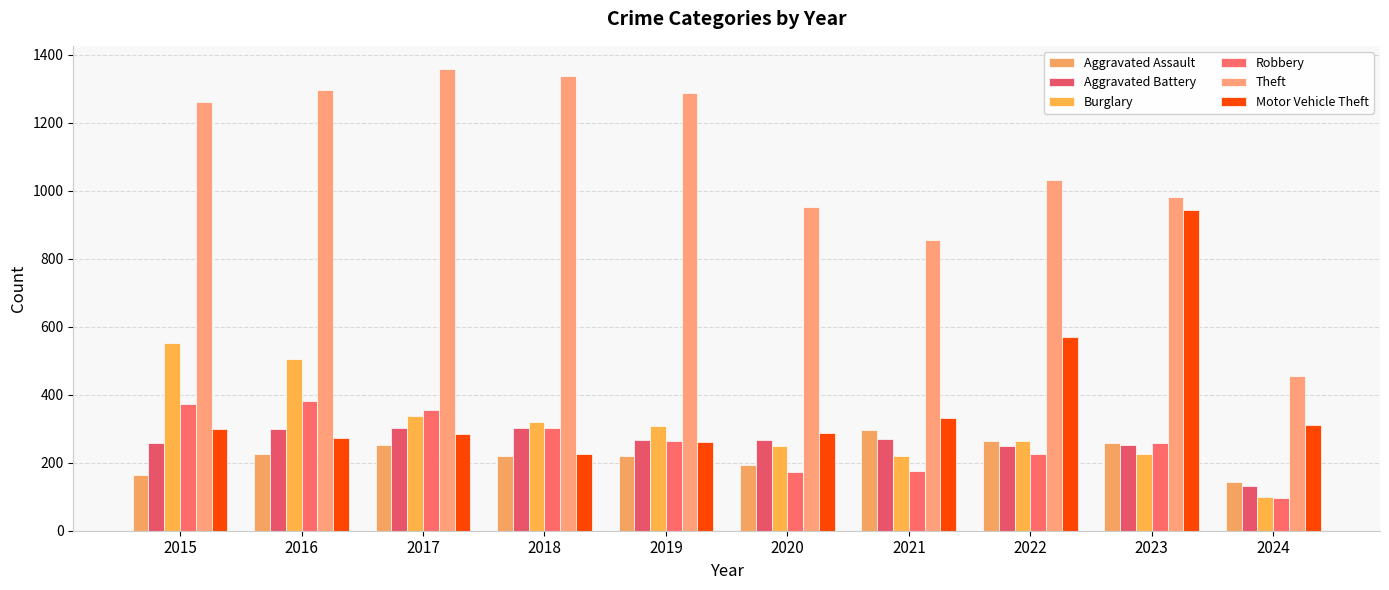

Count the number of data series in this chart.

6